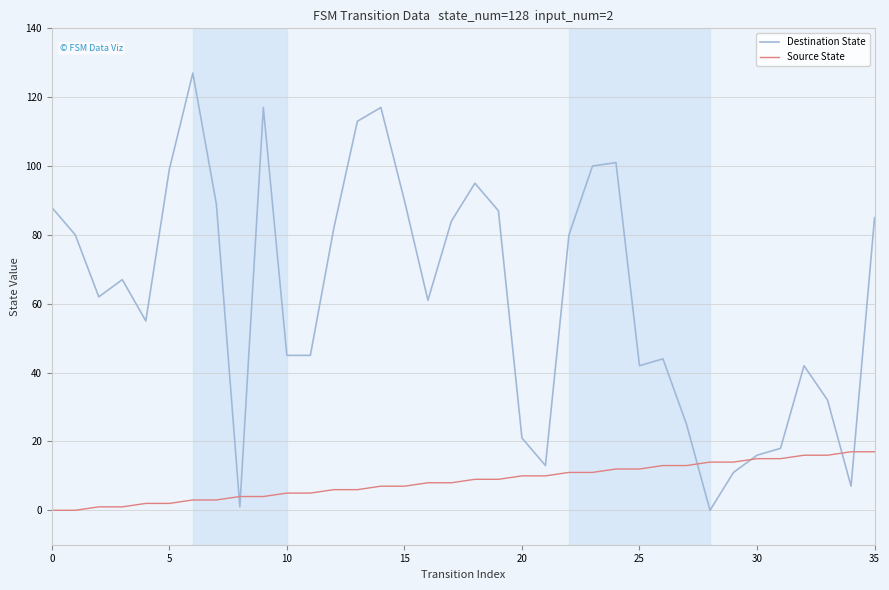

Which series has the largest range (max minus min)?

Destination State